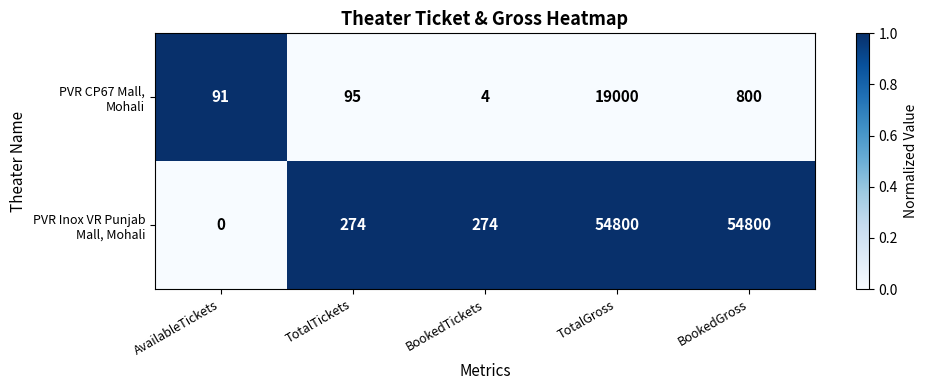

How many distinct data groups are displayed?

2